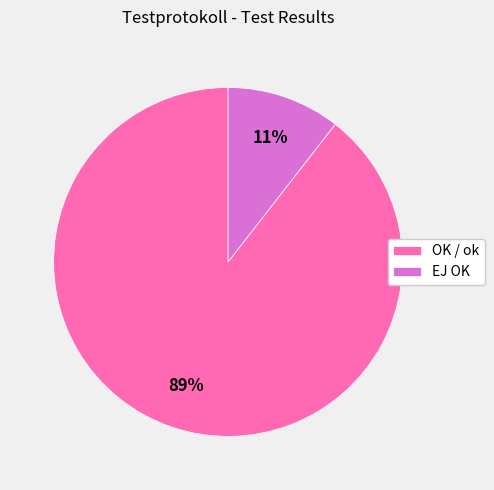

To the nearest percent, what is the combined percentage of OK / ok and EJ OK?

100%